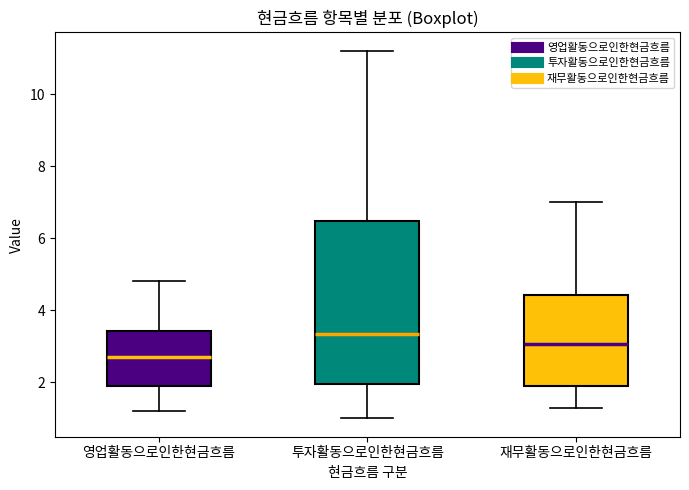

Reading left to right, transcribe this box plot: for each box, give where its median line is, the range the box spans, and where its two whiskers end, as read against the y-axis. The values are not printed on the chart, so give them approximately, as read against the axis.

영업활동으로인한현금흐름: median 2.8, box 2.0 to 3.4, whiskers 1.2 to 4.8
투자활동으로인한현금흐름: median 3.4, box 2.0 to 6.4, whiskers 1.0 to 11.2
재무활동으로인한현금흐름: median 3.0, box 2.0 to 4.4, whiskers 1.4 to 7.0